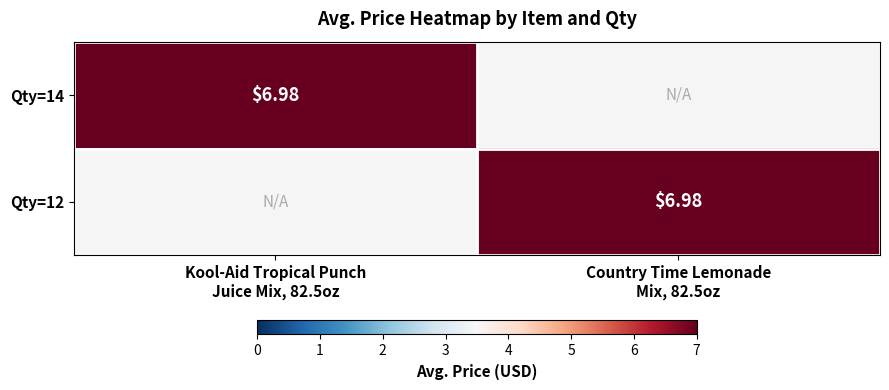

Which series has the largest total across all categories?

Qty=14